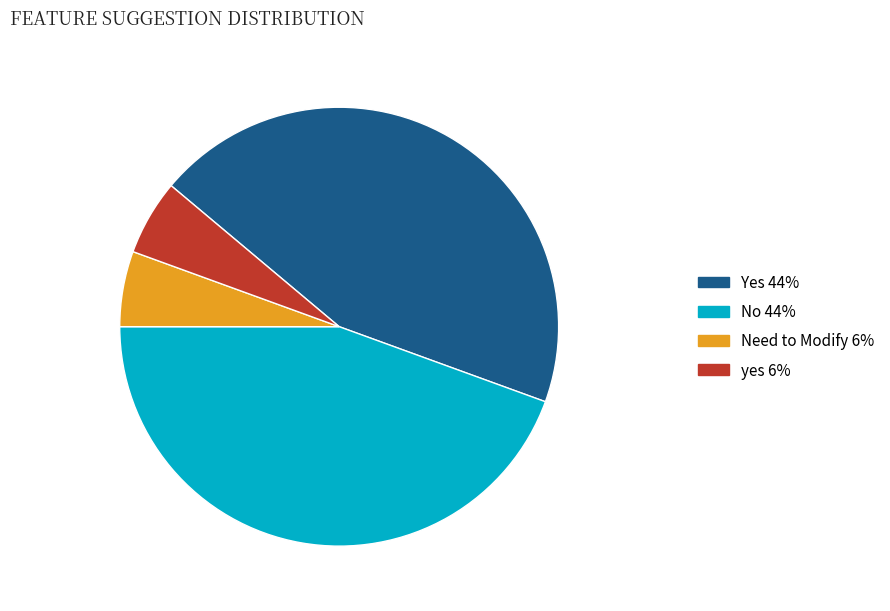

Count the number of slices in the pie.

4